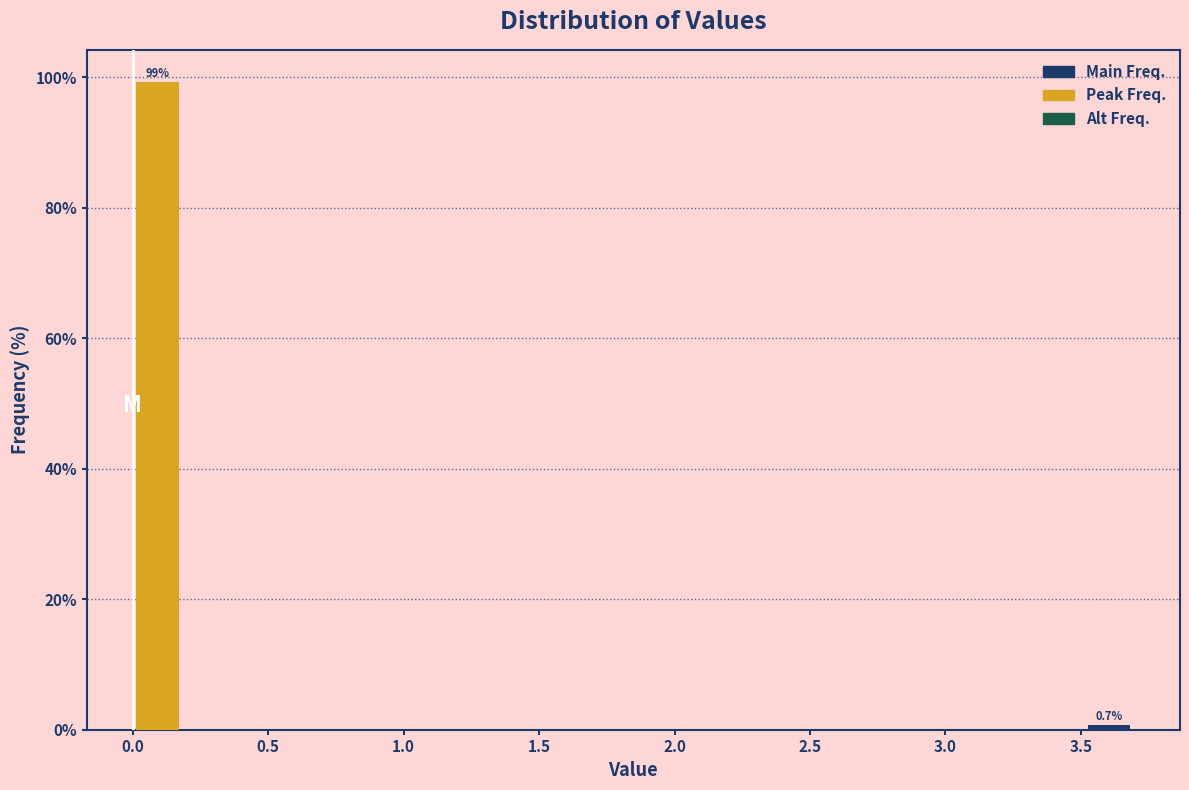

Around what value on the x-axis is the tallest bar? Give the approximate position of its centre, as read against the axis.

0.10